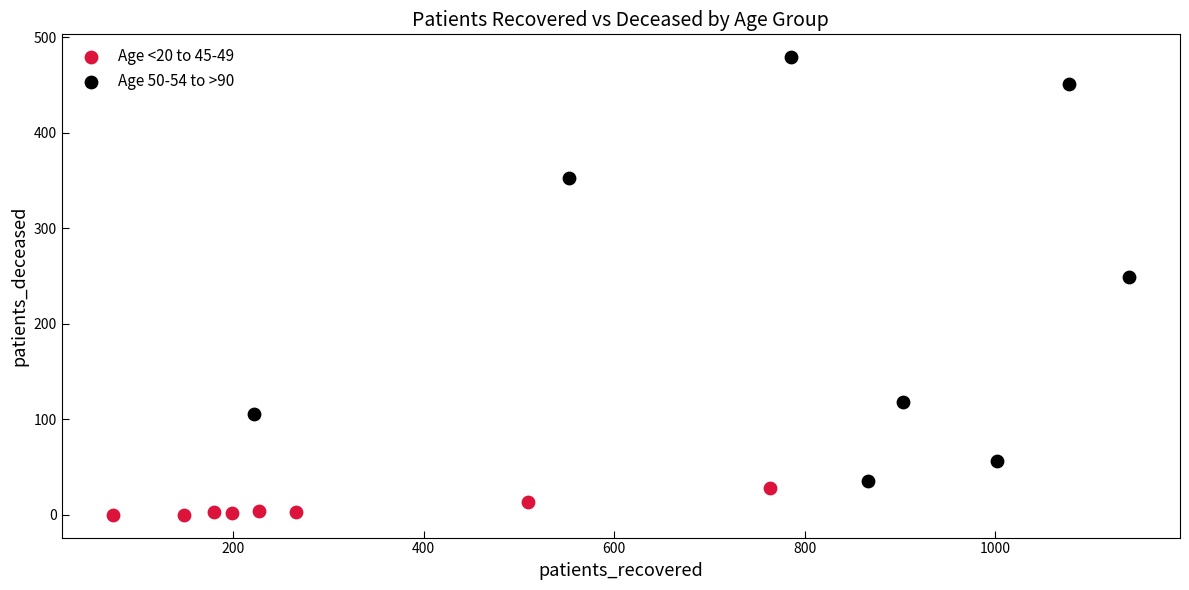

Which series has the largest Y range (max minus min)?

Age 50-54 to >90